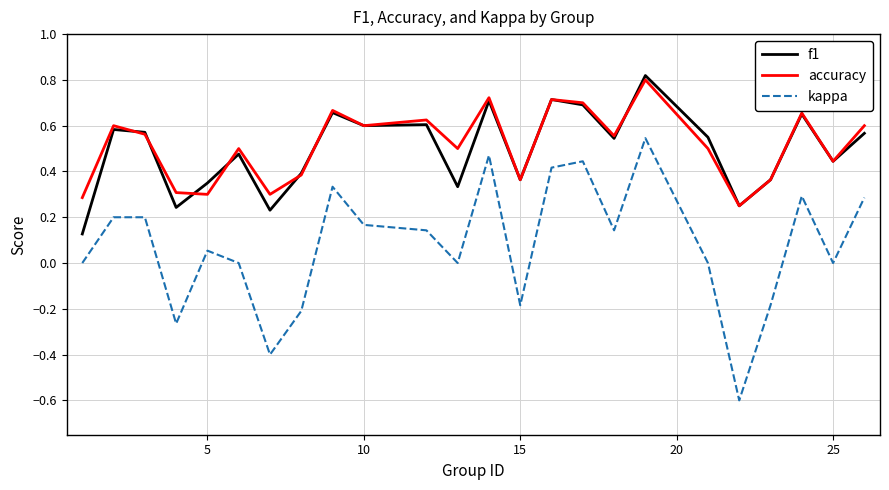

Which series has the widest spread of values?

kappa